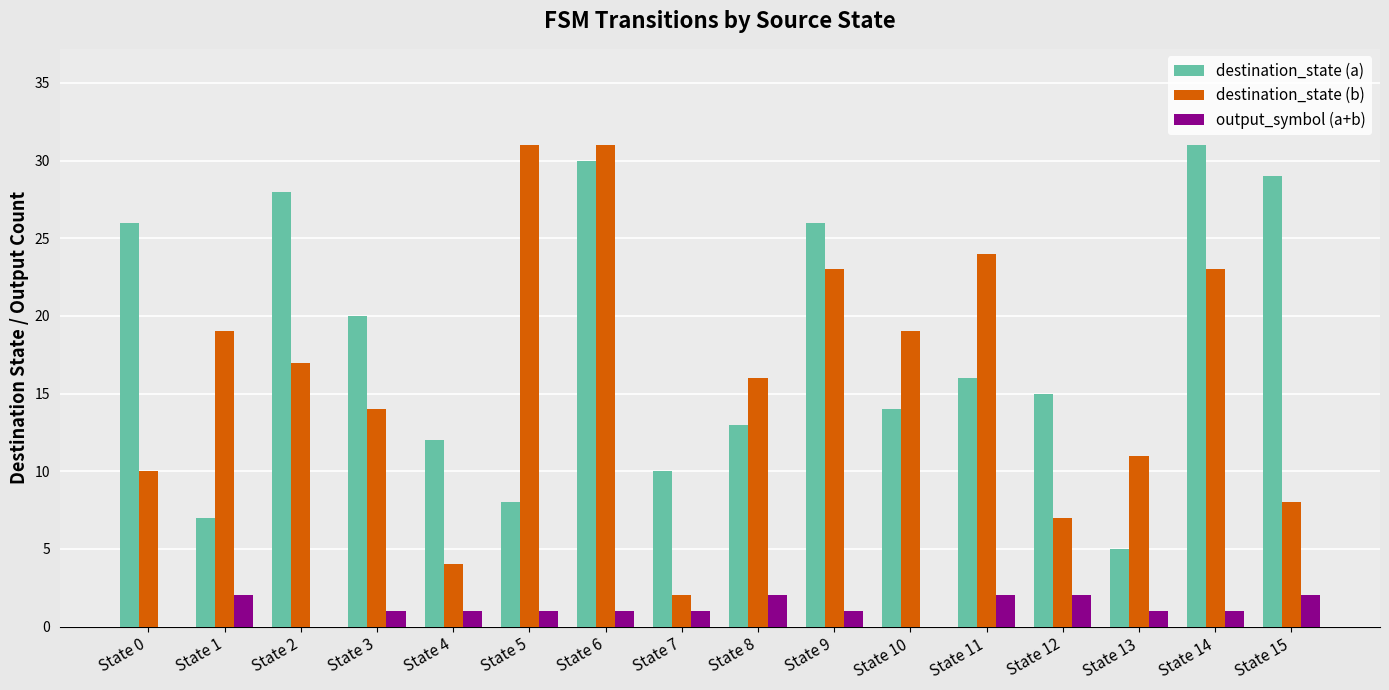

Which series has the largest range (max minus min)?

destination_state (b)